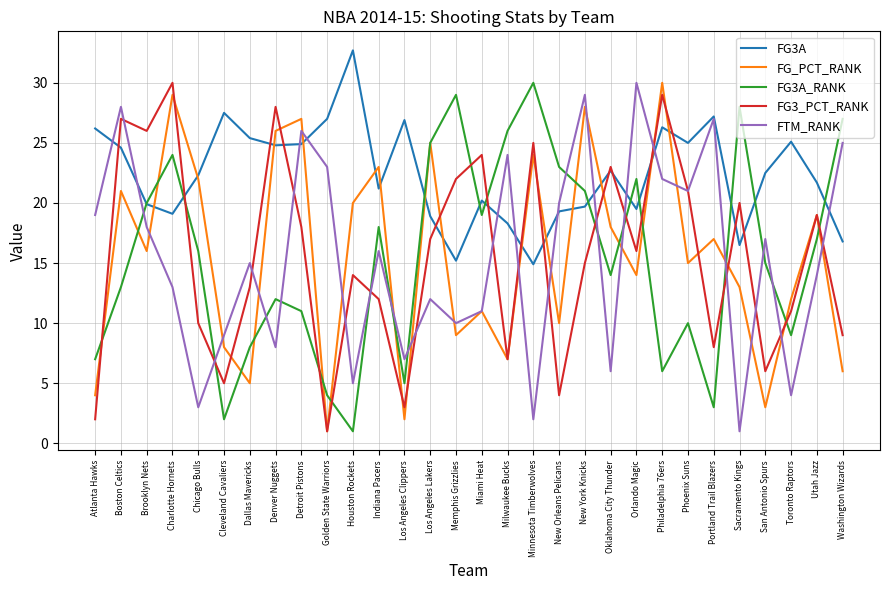

What is the minimum value shown in the chart?

1.0